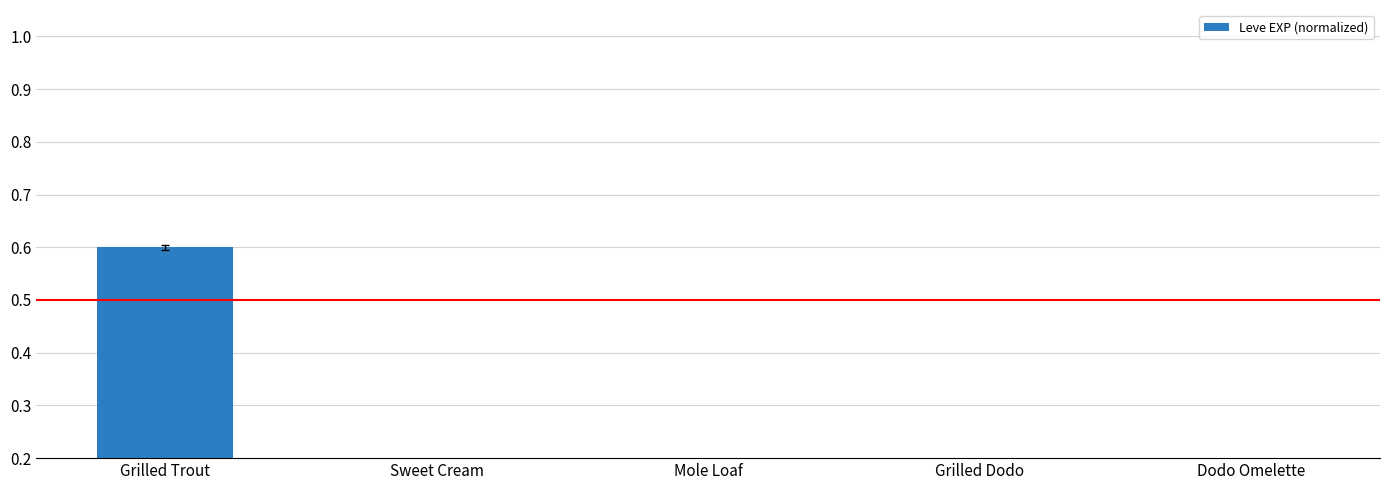

Is it true that the value at Grilled Trout is 0.6?

True